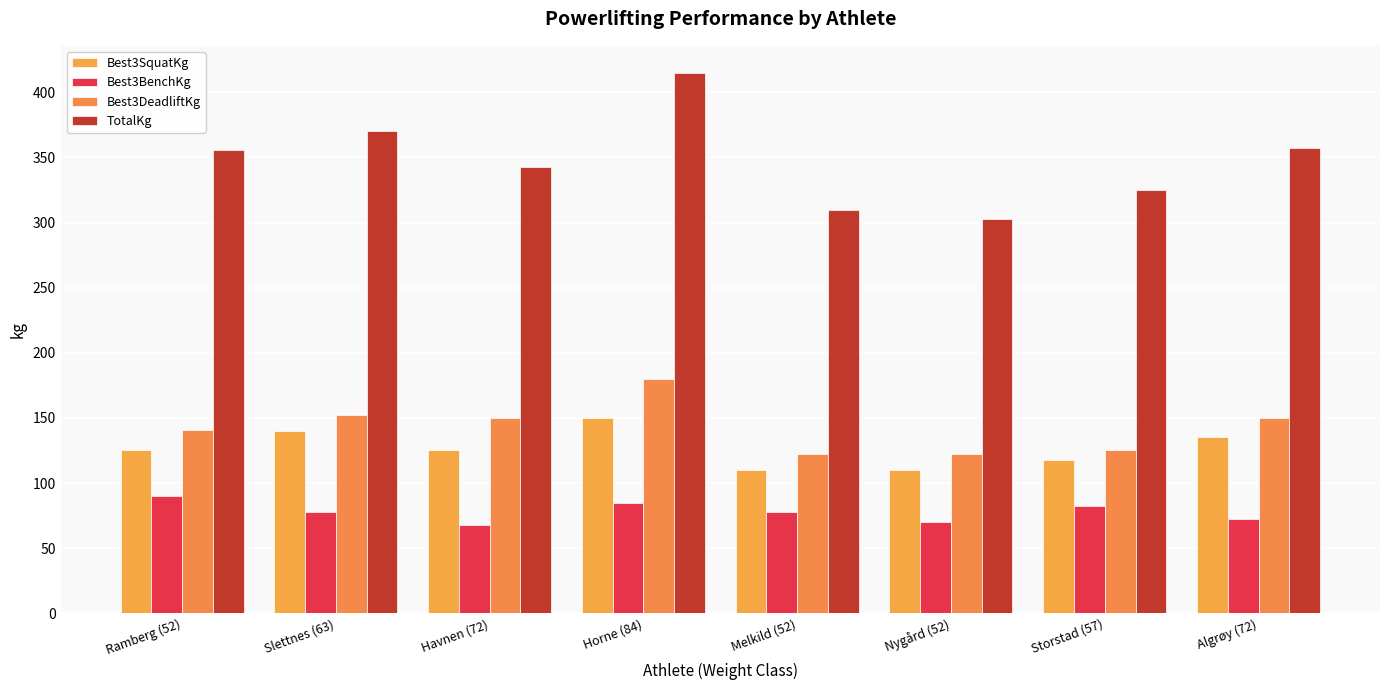

Which series has the largest total across all categories?

TotalKg